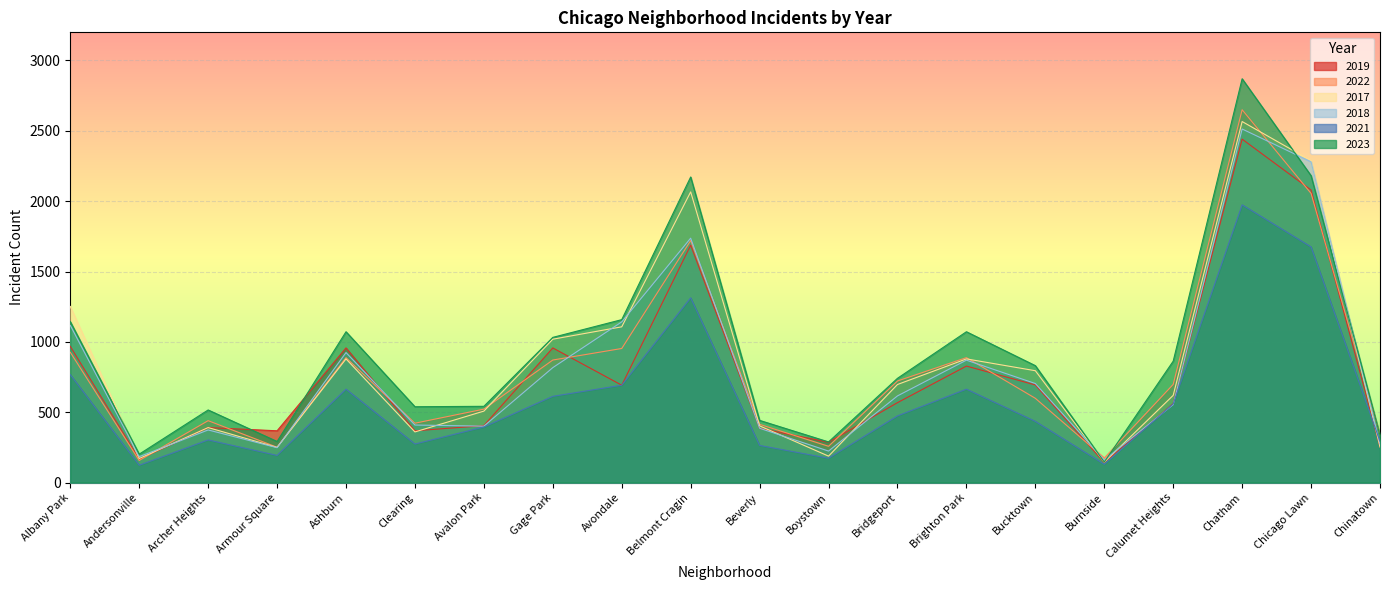

Where does the 2017 series first go above 697?

Albany Park